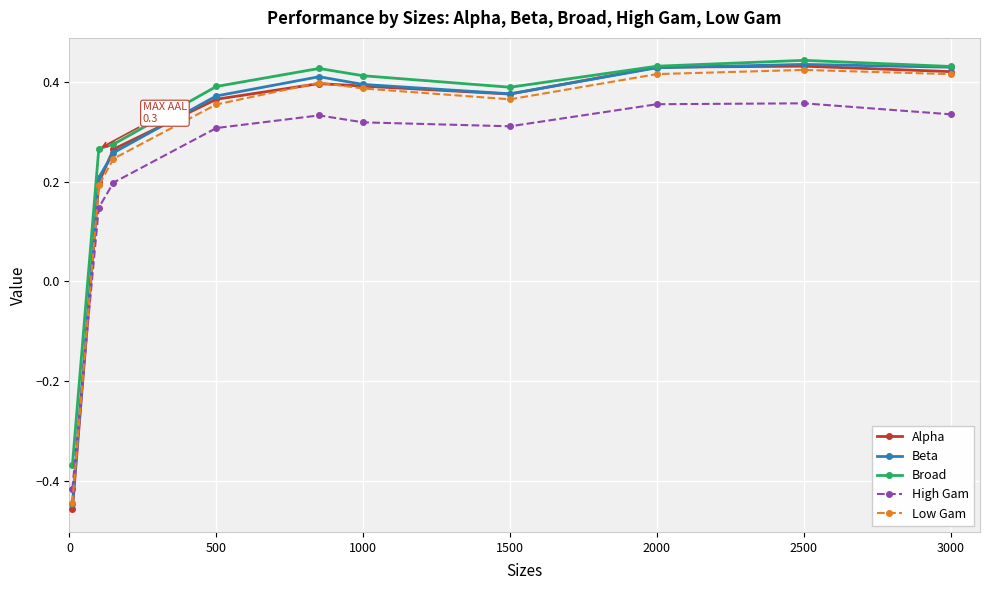

True or false: Broad and High Gam cross at least once.

False